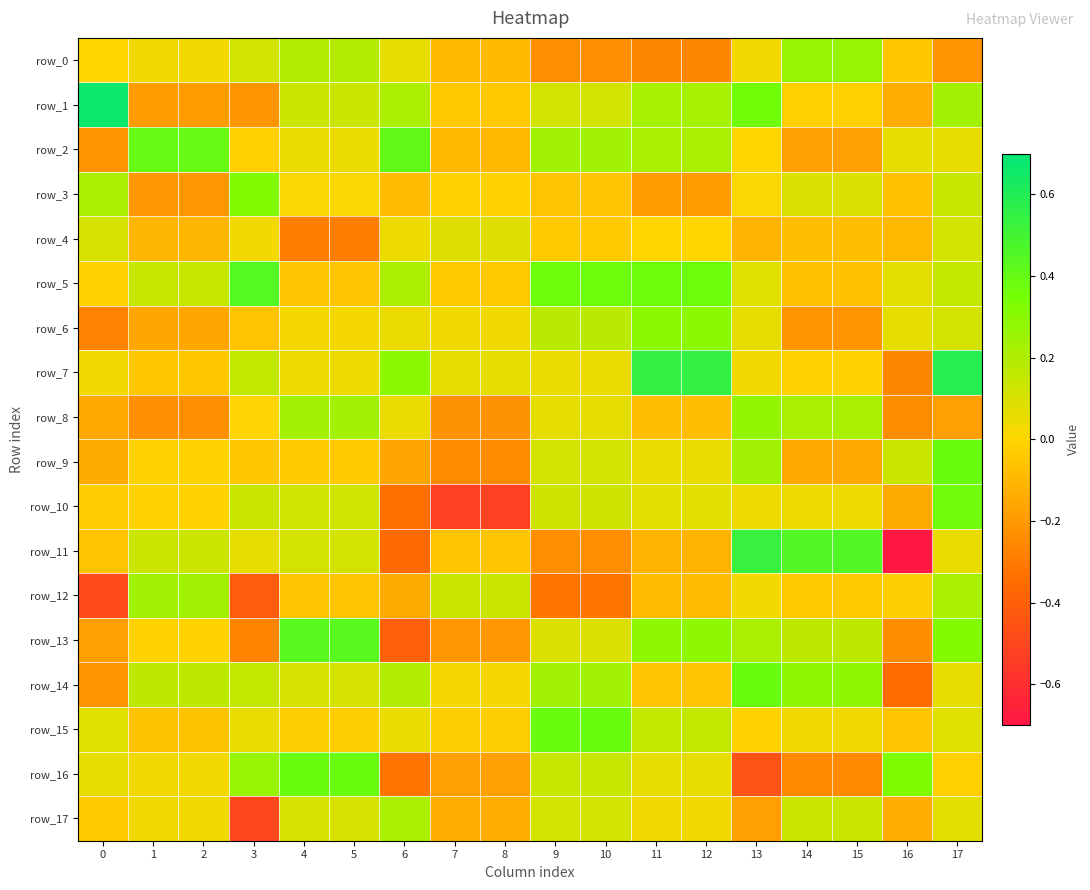

What value does the row_12 series have at 11?

-0.1